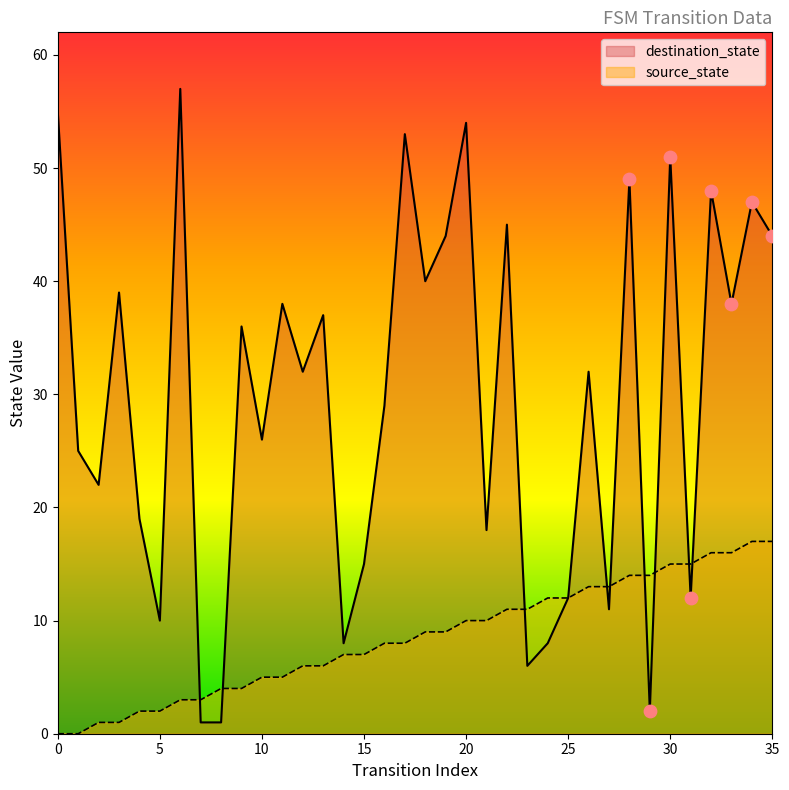

Which series has the largest Y range (max minus min)?

destination_state